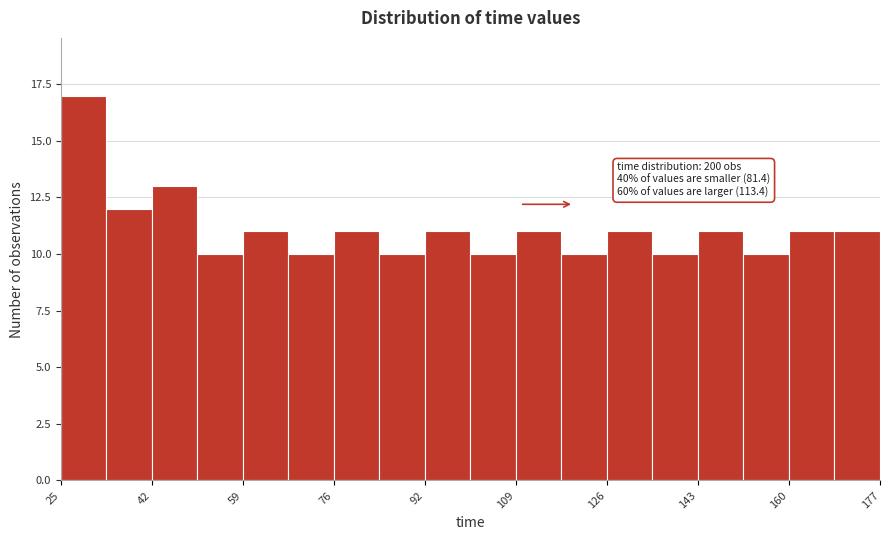

Which range on the x-axis has the tallest bar?

26 to 34